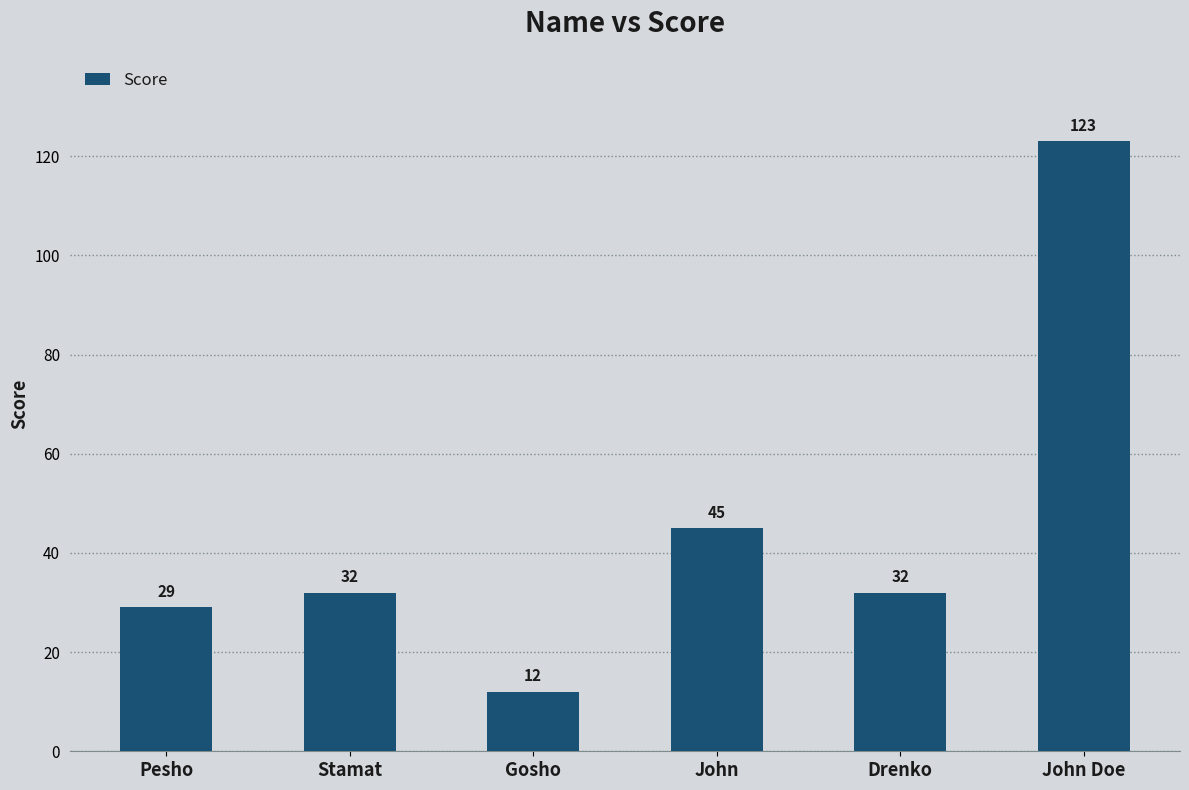

What is the average value?

46